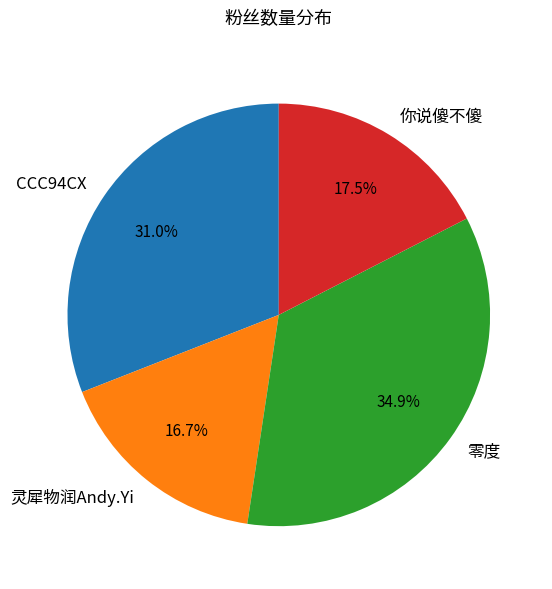

Which has a higher value, 零度 or CCC94CX?

零度